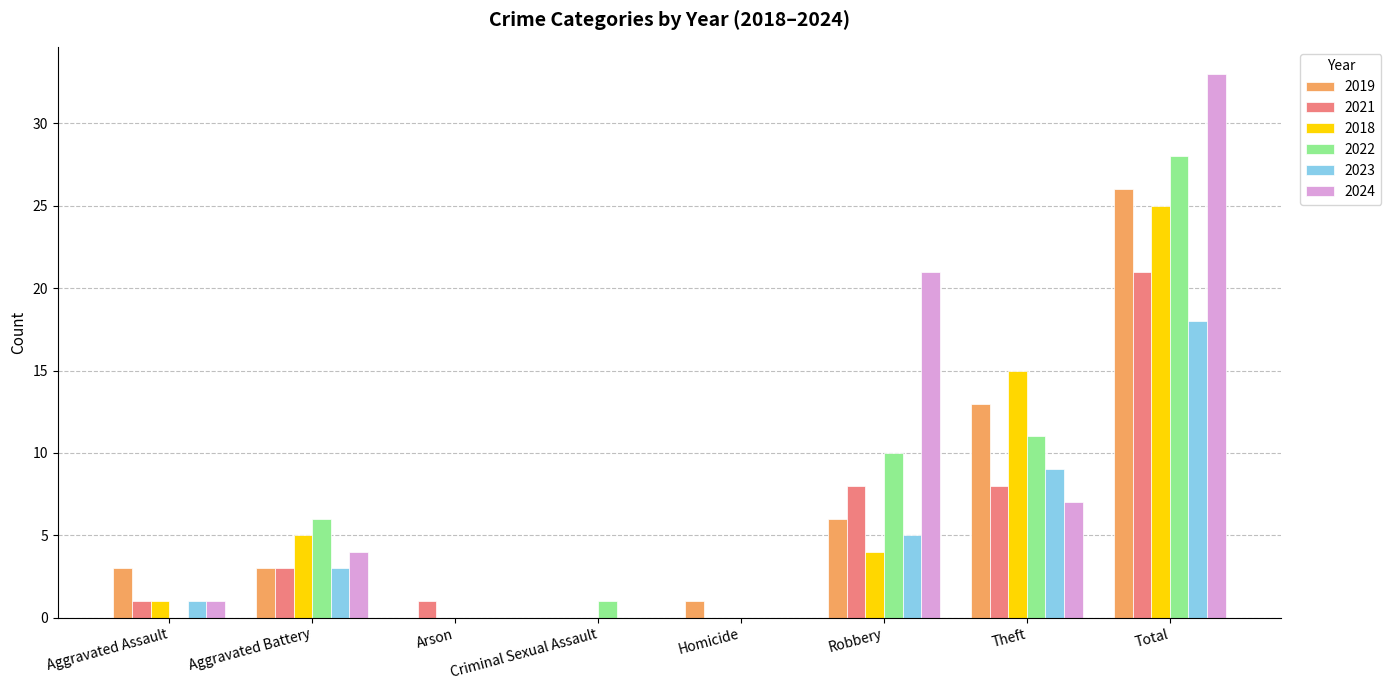

Is the value of 2018 at Robbery greater than the value of 2024 at Arson?

Yes